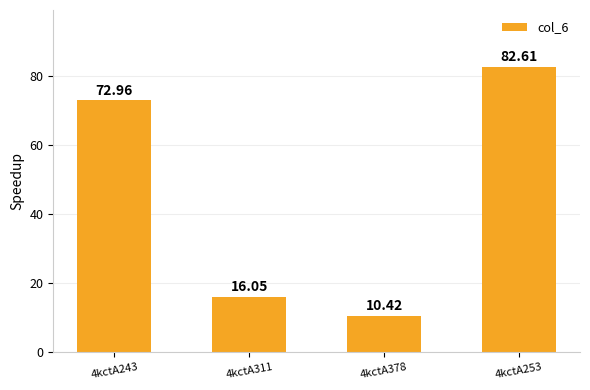

What is the change in value from 4kctA243 to 4kctA253?

+9.7